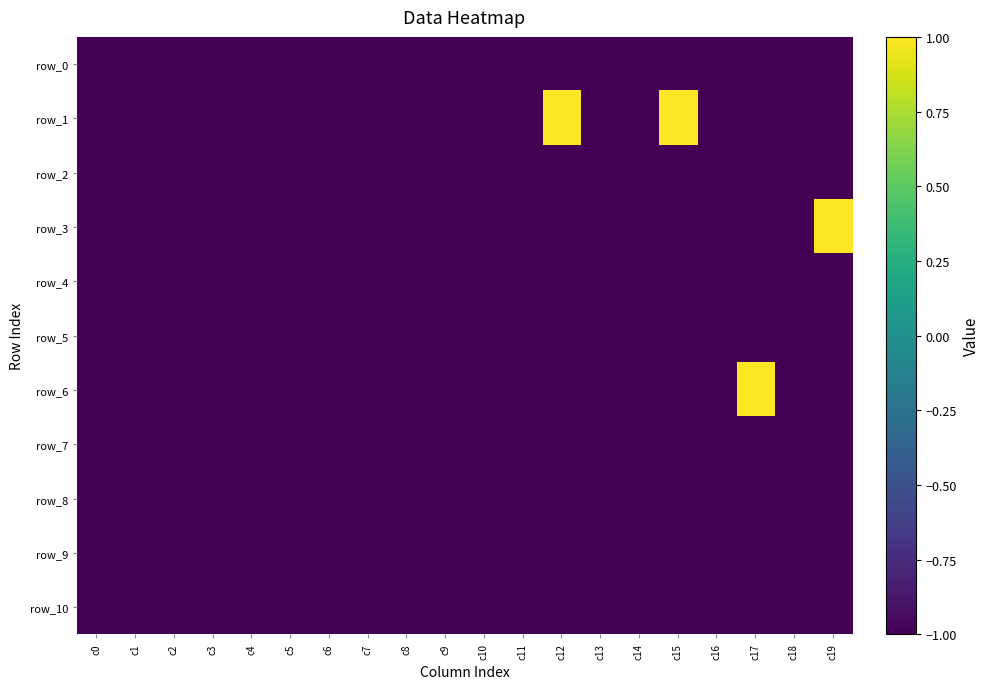

List the labels in order of row_5 value, largest first.

c0, c1, c2, c3, c4, c5, c6, c7, c8, c9, c10, c11, c12, c13, c14, c15, c16, c17, c18, c19